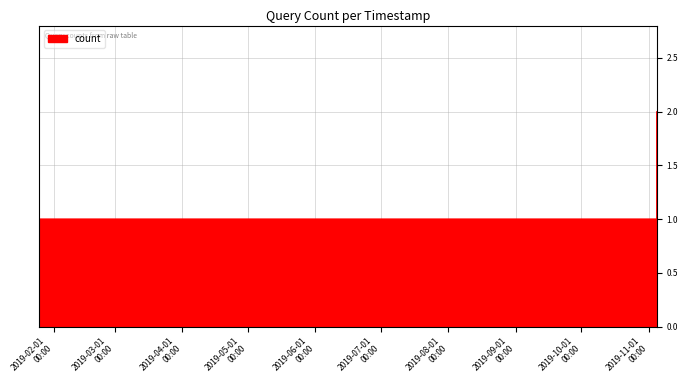

True or false: the data has more than 2 interior local peaks.

False